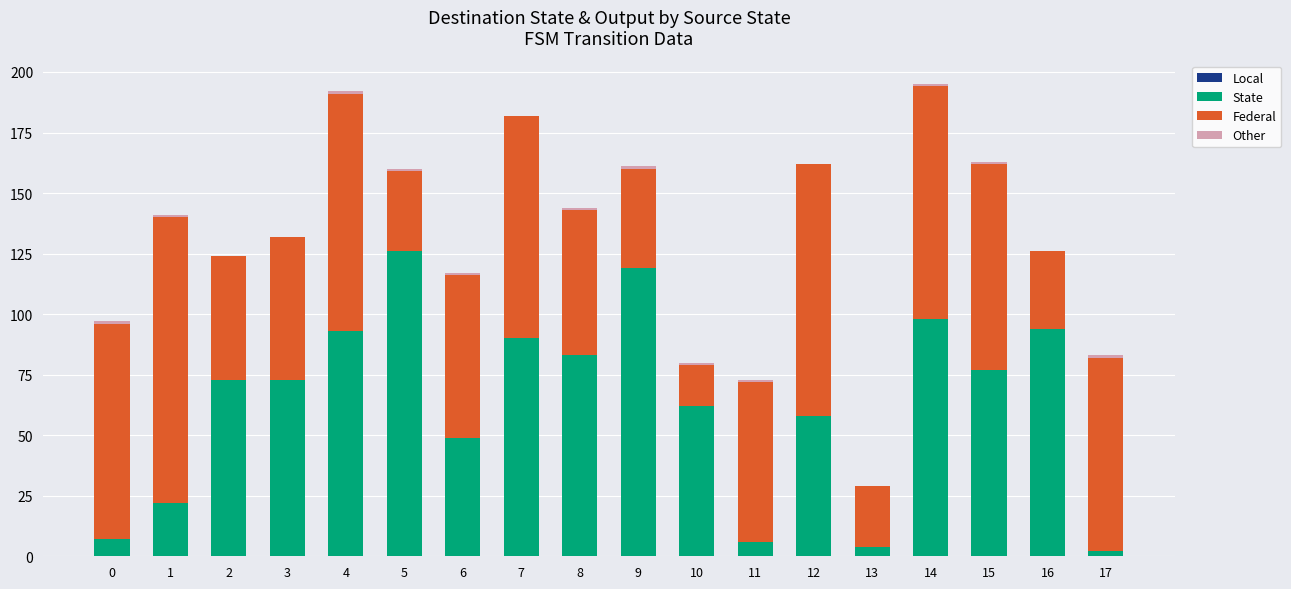

At which label does State reach its peak?

5